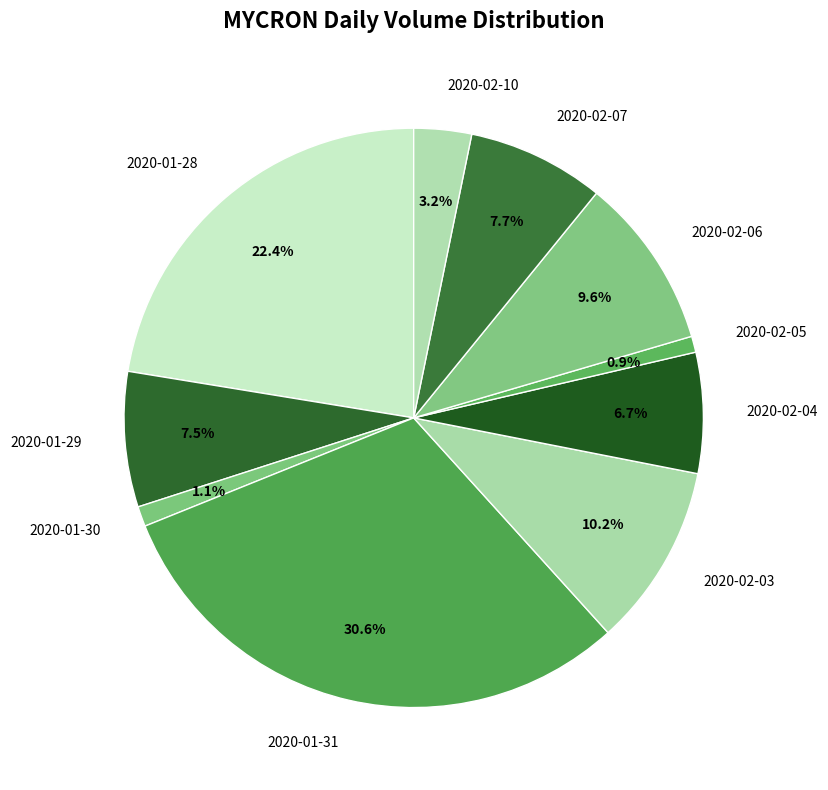

Does 2020-01-29 represent more than half of the total?

No